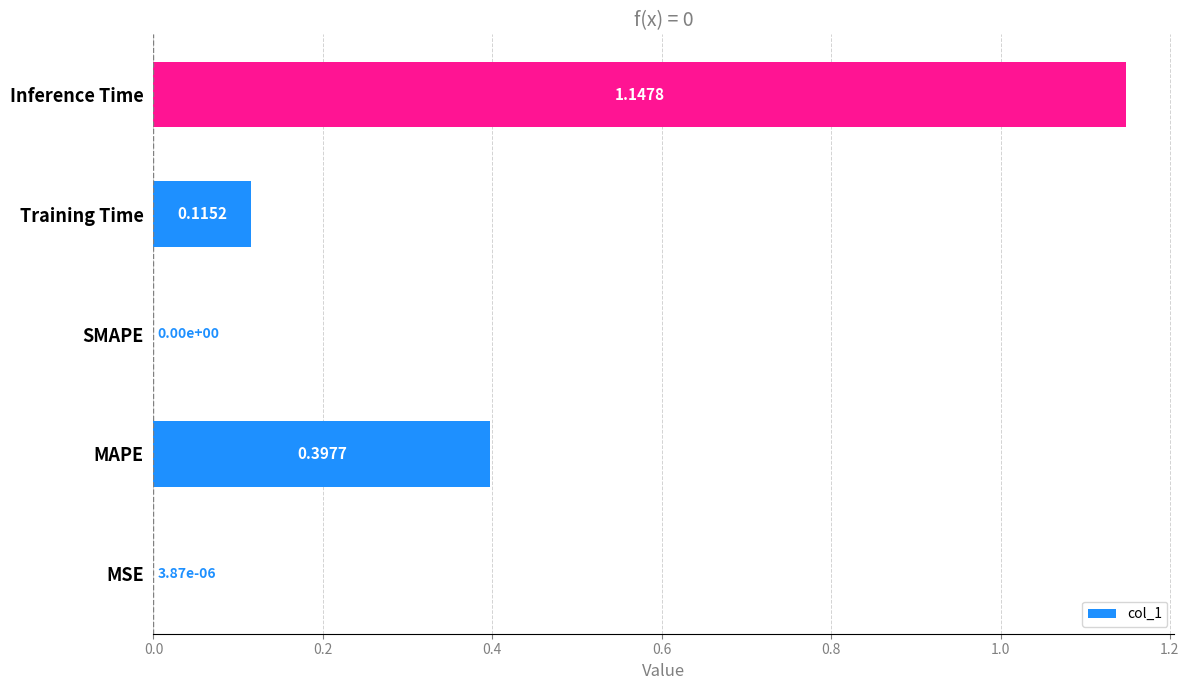

Which label corresponds to the largest value in the chart?

Inference Time